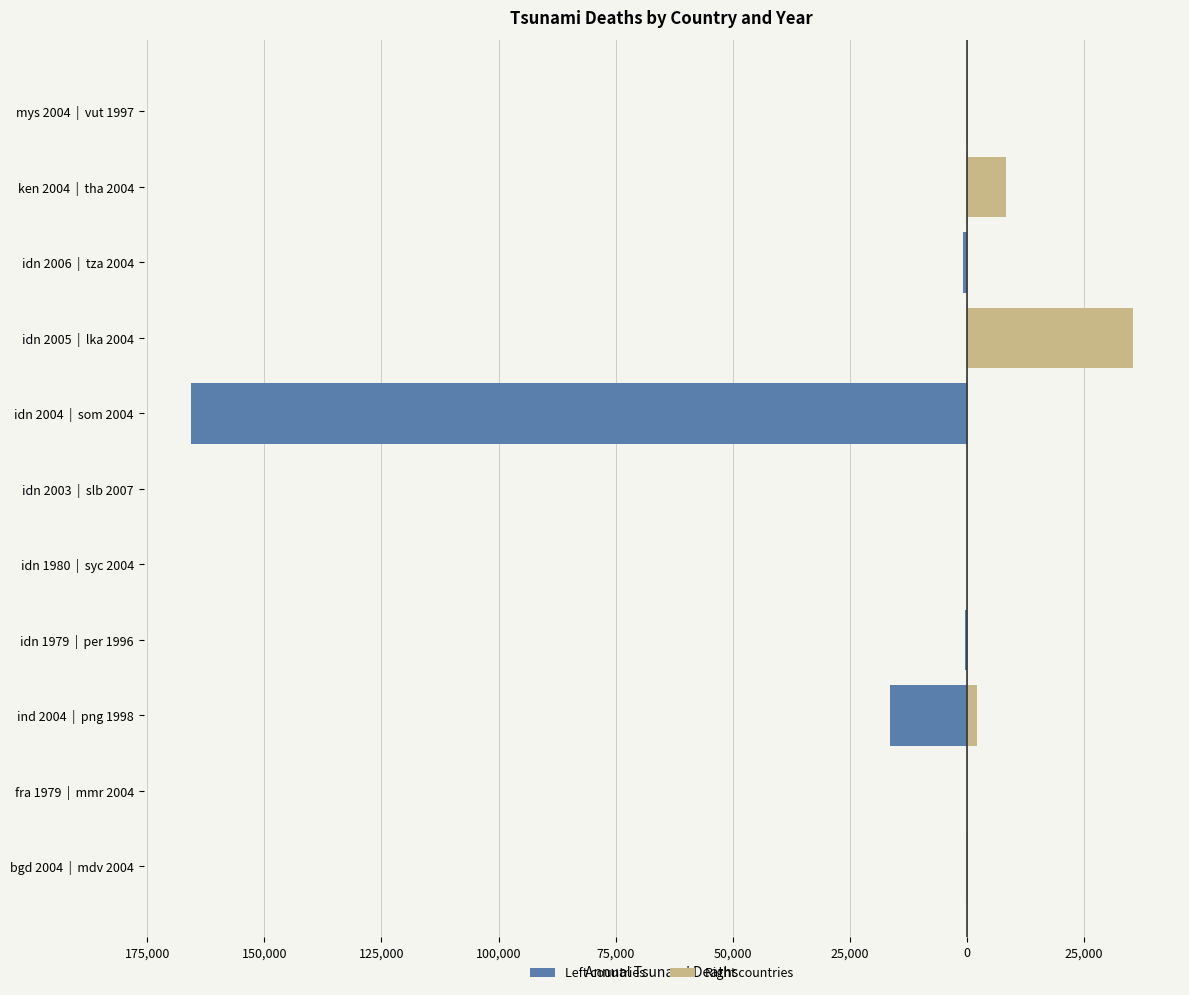

Read the Right countries value at ken 2004 | tha 2004.

8345